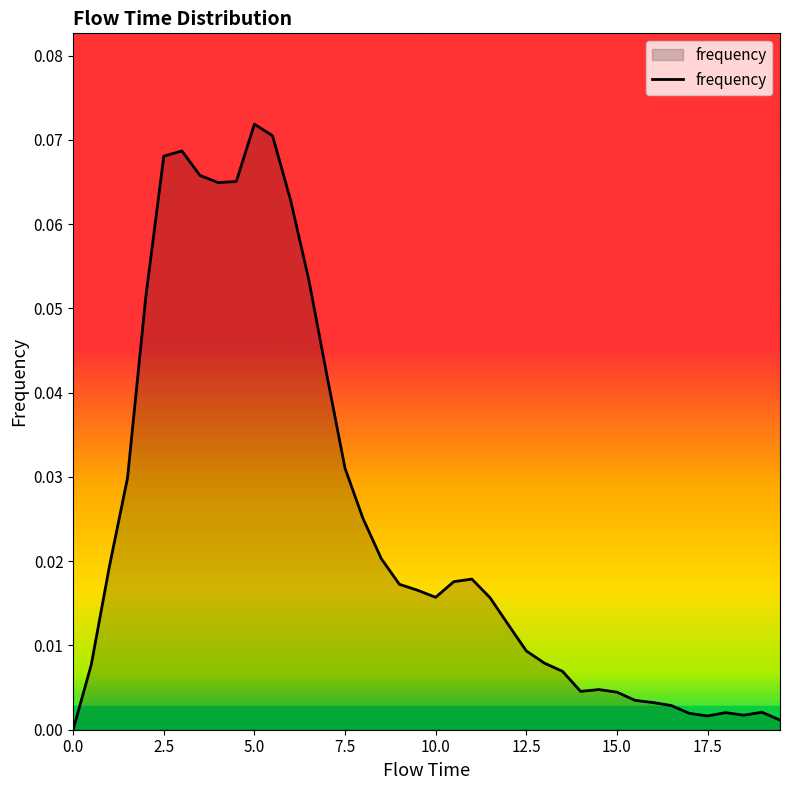

Reading right to left, list all the values displayed in this chart.

0.0	0.0	0.0	0.0	0.0	0.0	0.0	0.0	0.0	0.0	0.0	0.0	0.0	0.0	0.0	0.0	0.0	0.0	0.0	0.0	0.0	0.0	0.0	0.0	0.0	0.0	0.1	0.1	0.1	0.1	0.1	0.1	0.1	0.1	0.1	0.1	0.0	0.0	0.0	0.0